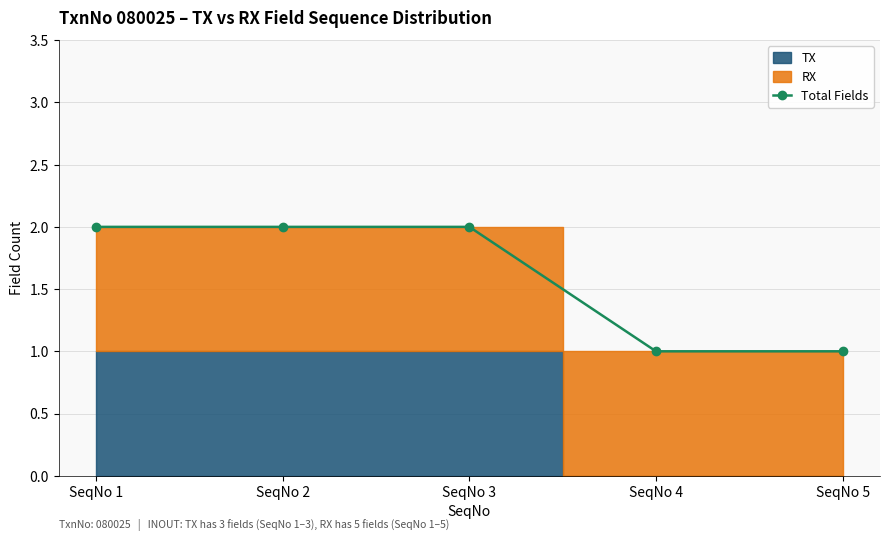

True or false: Total Fields has a value of 2 at SeqNo 2.

True